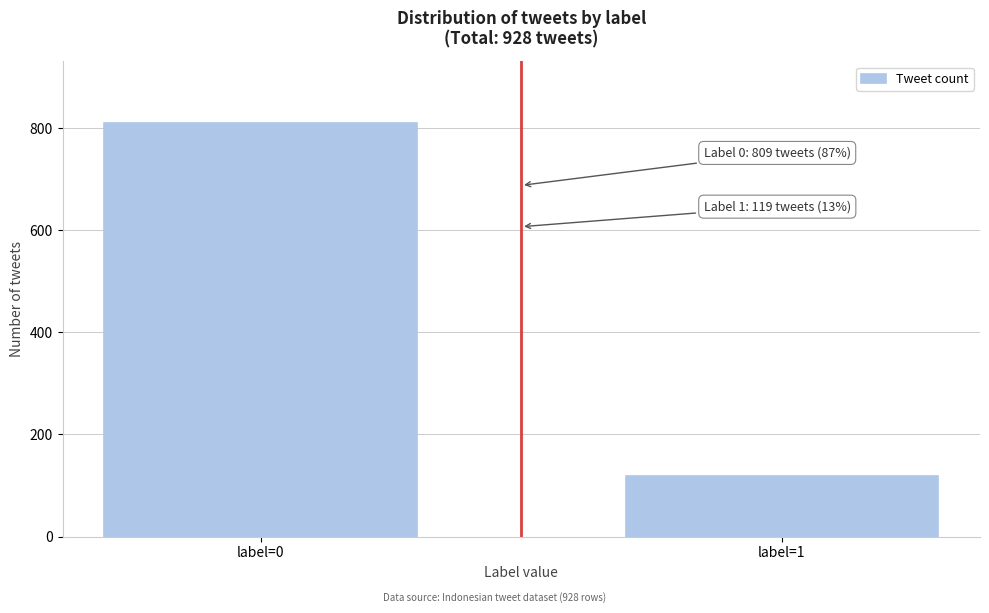

Reading right to left, transcribe all the data shown in this chart.

119	809